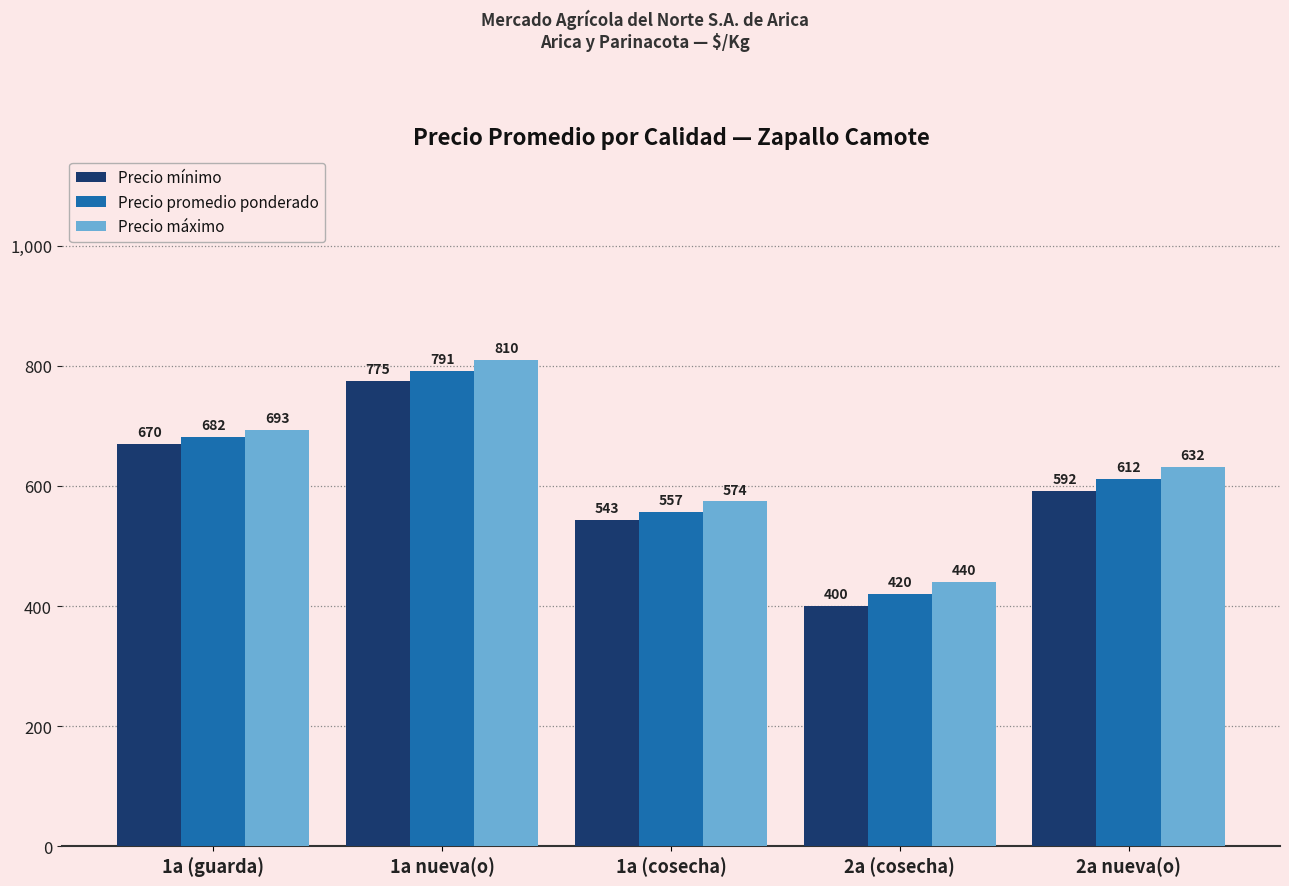

What is the label of the 3rd bar from the left?

1a (cosecha)